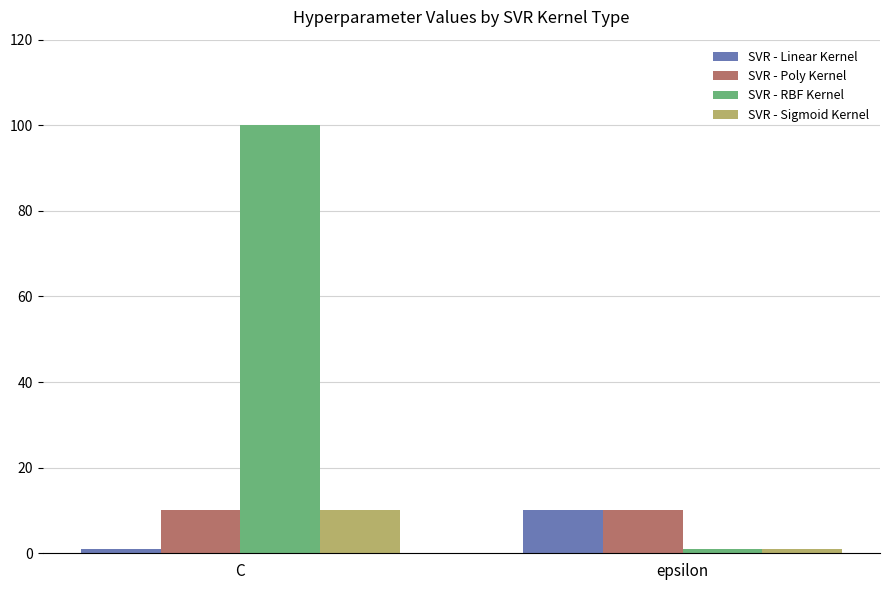

List the labels in order of SVR - Linear Kernel value, largest first.

epsilon, C